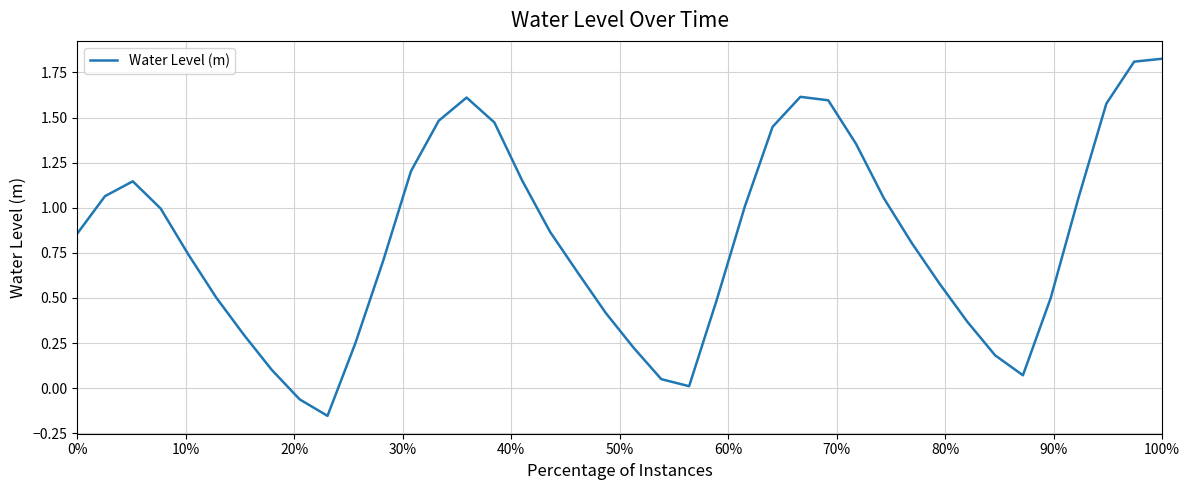

Is it true that the value at 100% is 1.1?

False